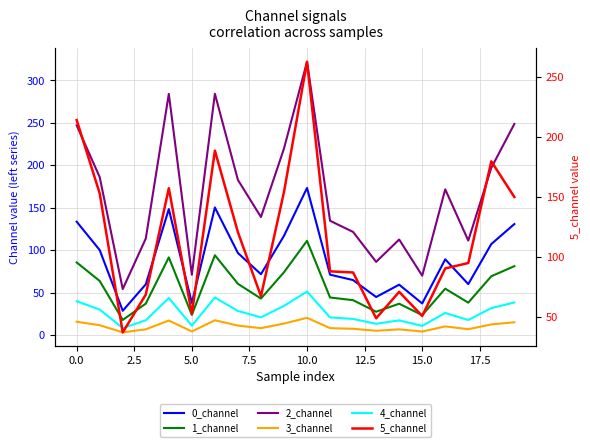

Rank the series by their maximum value, from highest to lowest.

2_channel, 5_channel, 0_channel, 1_channel, 4_channel, 3_channel